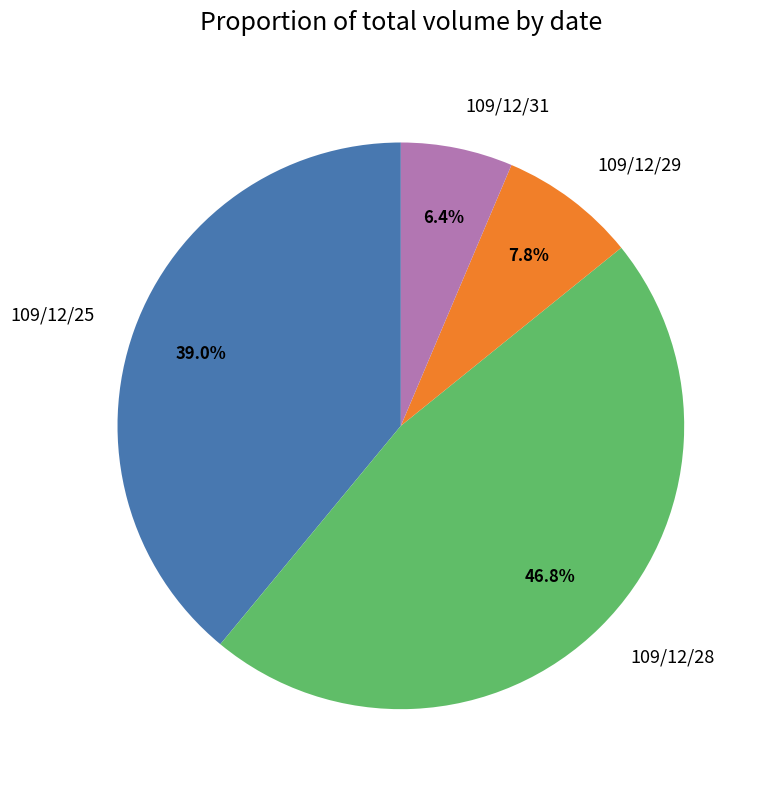

Is 109/12/28 the majority of the pie?

No